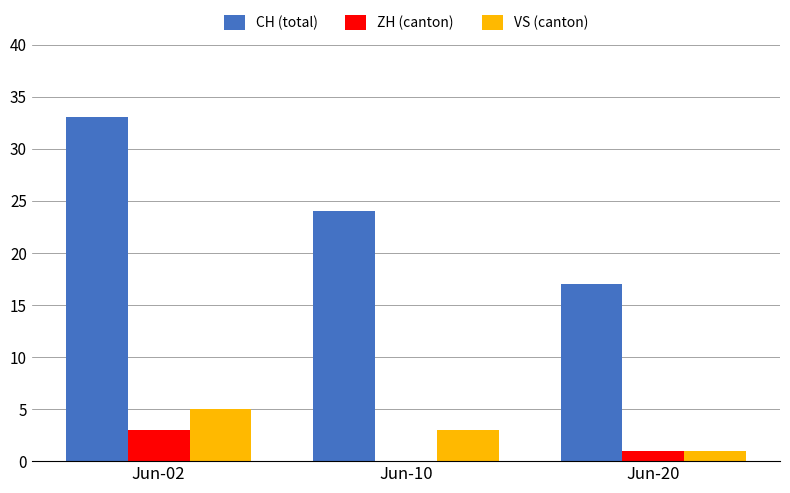

What is the sum of all CH (total) values?

74